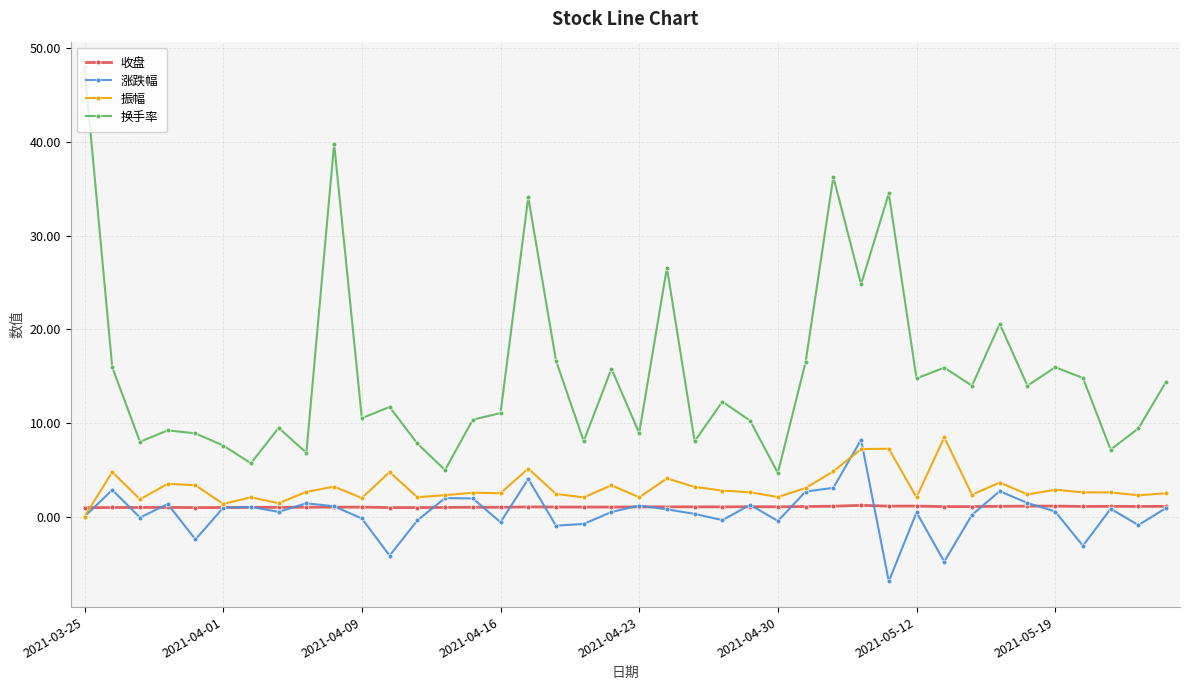

What are all the series names shown in the legend?

收盘, 涨跌幅, 振幅, 换手率